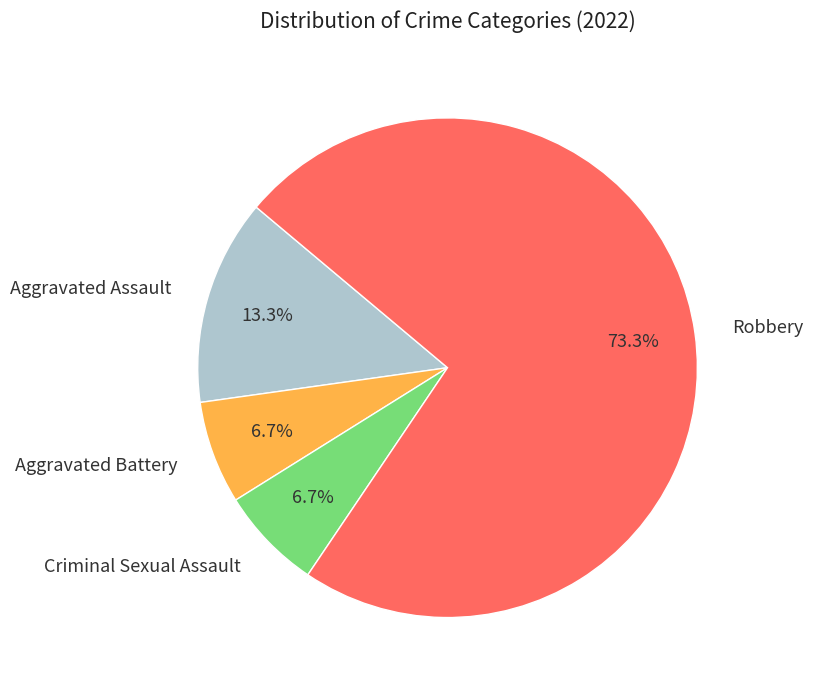

How many segments does this pie chart have?

4